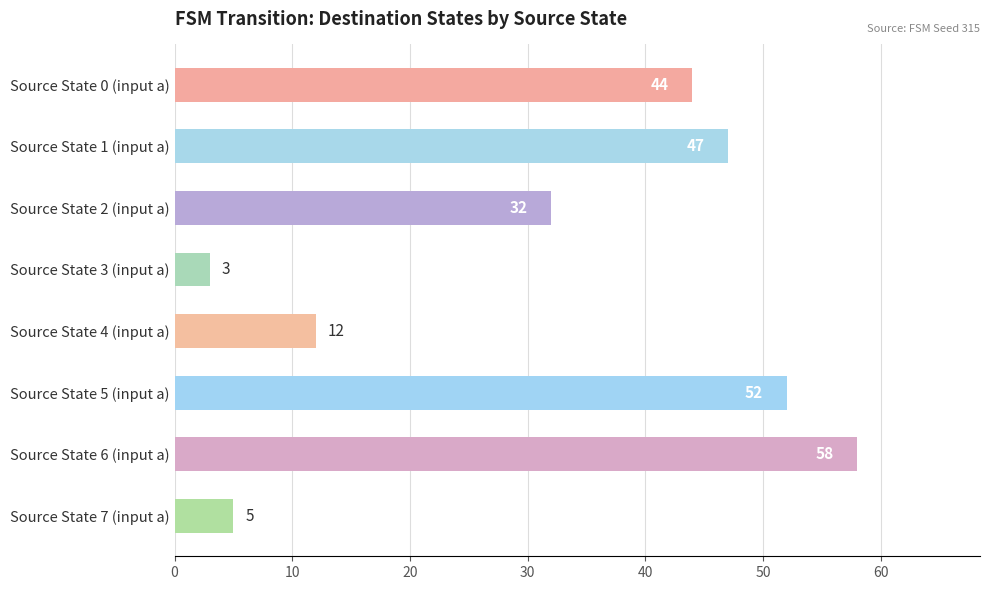

What is the sum of all values?

253